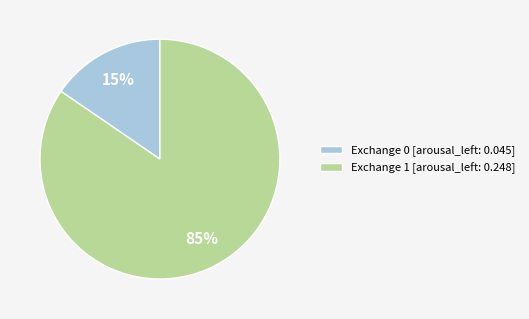

True or false: Exchange 0 [arousal_left: 0.045] accounts for 28% of the total.

False